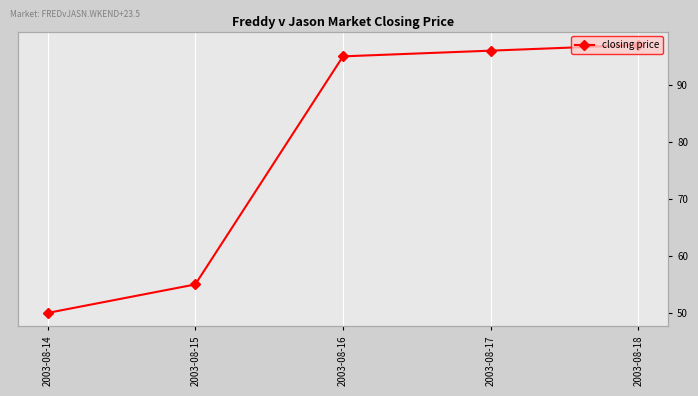

Which has a higher value, 2003-08-18 or 2003-08-17?

2003-08-18